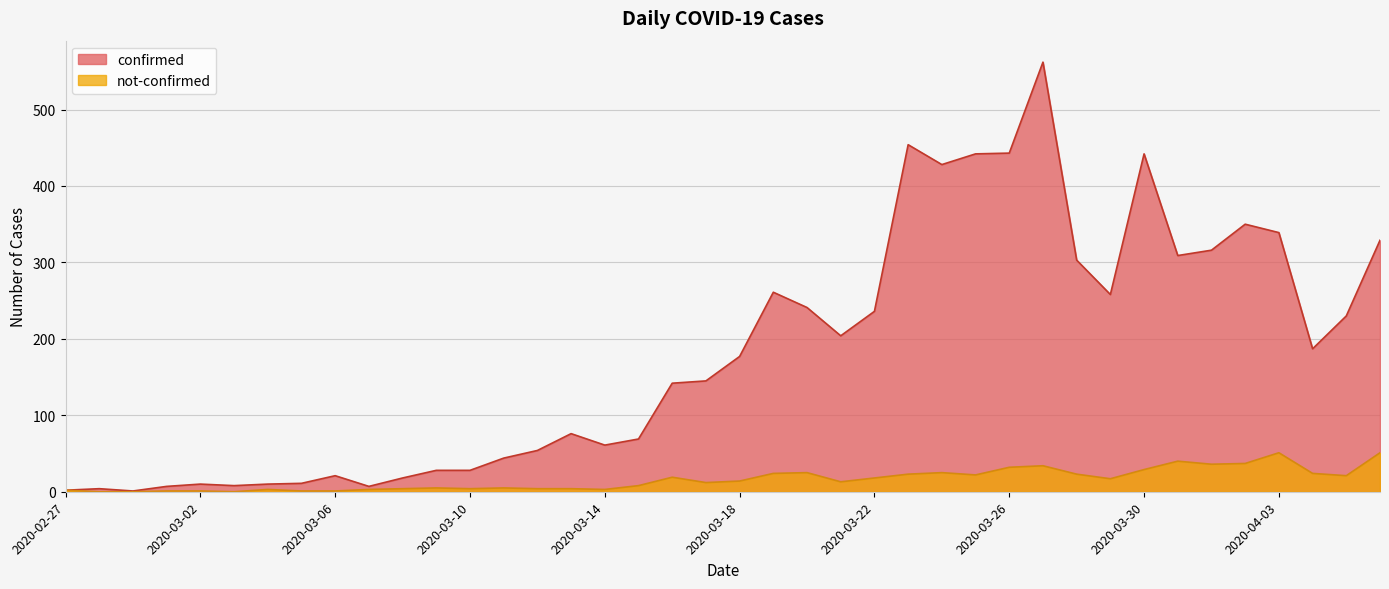

Reading left to right, list all the values displayed in this chart.

confirmed: 2	4	1	7	10	8	10	11	21	7	18	28	28	44	54	76	61	69	142	145	177	261	241	204	236	454	428	442	443	562	303	258	442	309	316	350	339	187	230	329
not-confirmed: 2	0	0	1	1	0	3	1	1	3	4	5	4	5	4	4	3	8	19	12	14	24	25	13	18	23	25	22	32	34	23	17	29	40	36	37	51	24	21	51